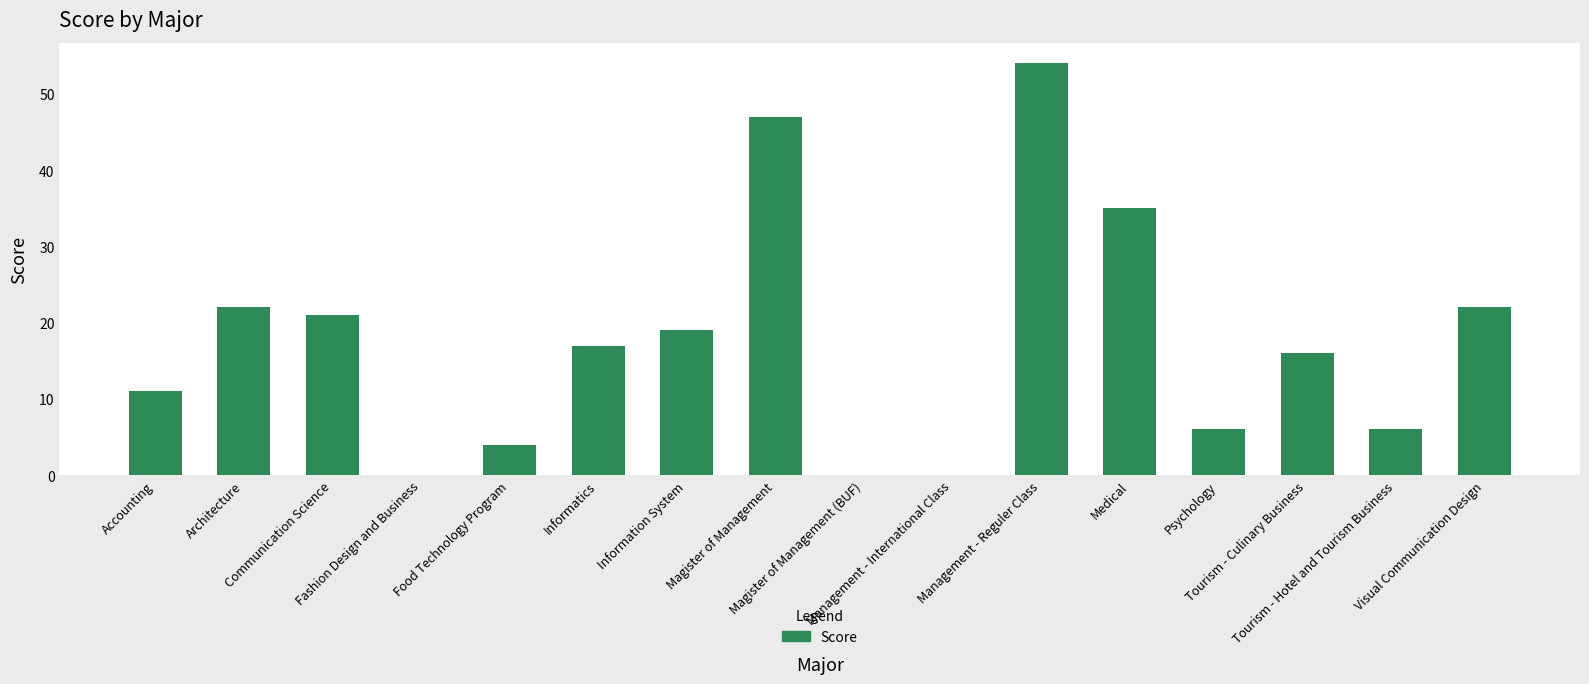

What is the average value?

18